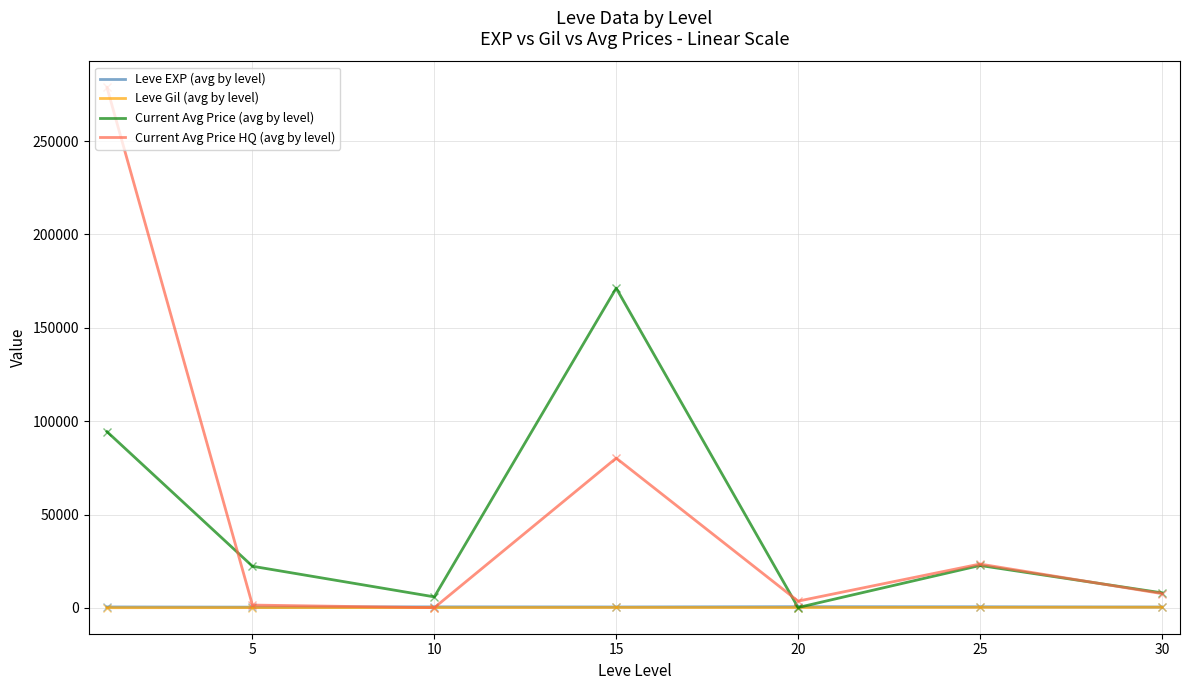

What is the highest value of the Current Avg Price HQ (avg by level) series?

278726.7